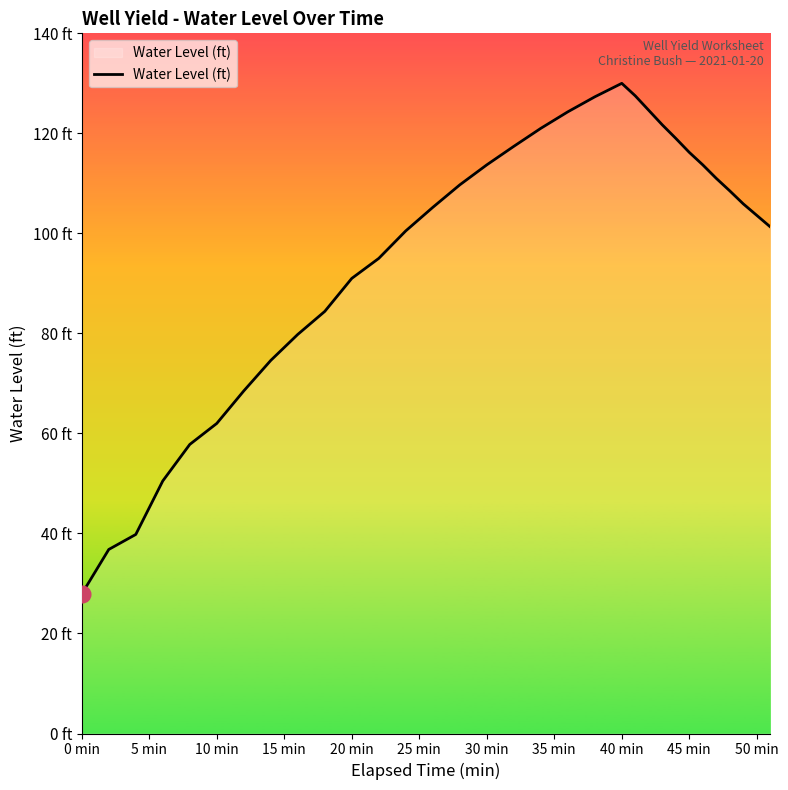

What is the smallest value displayed?

27.9